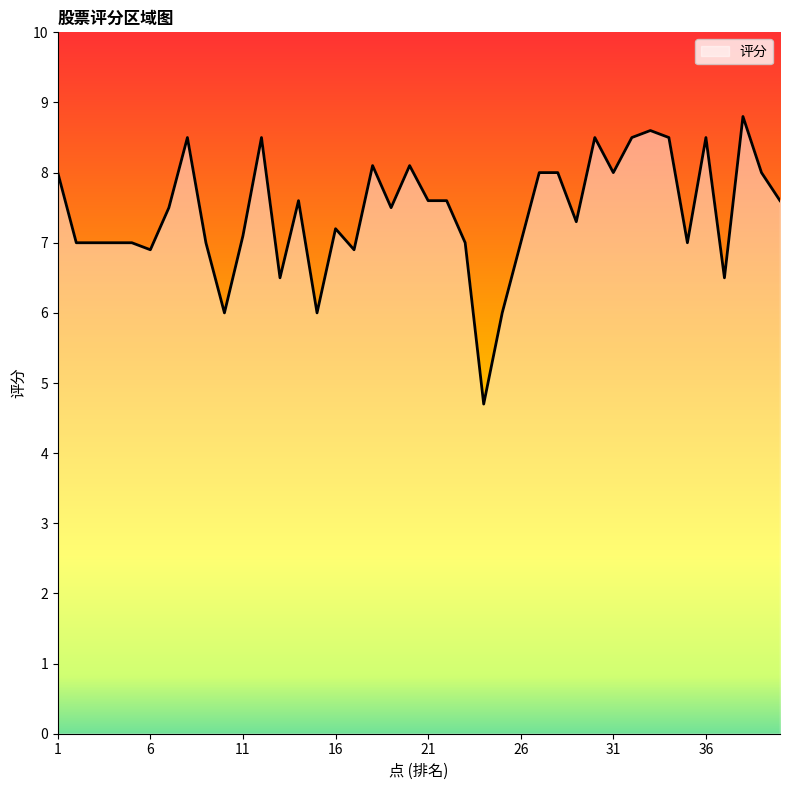

What is the difference between the maximum and minimum values?

4.1